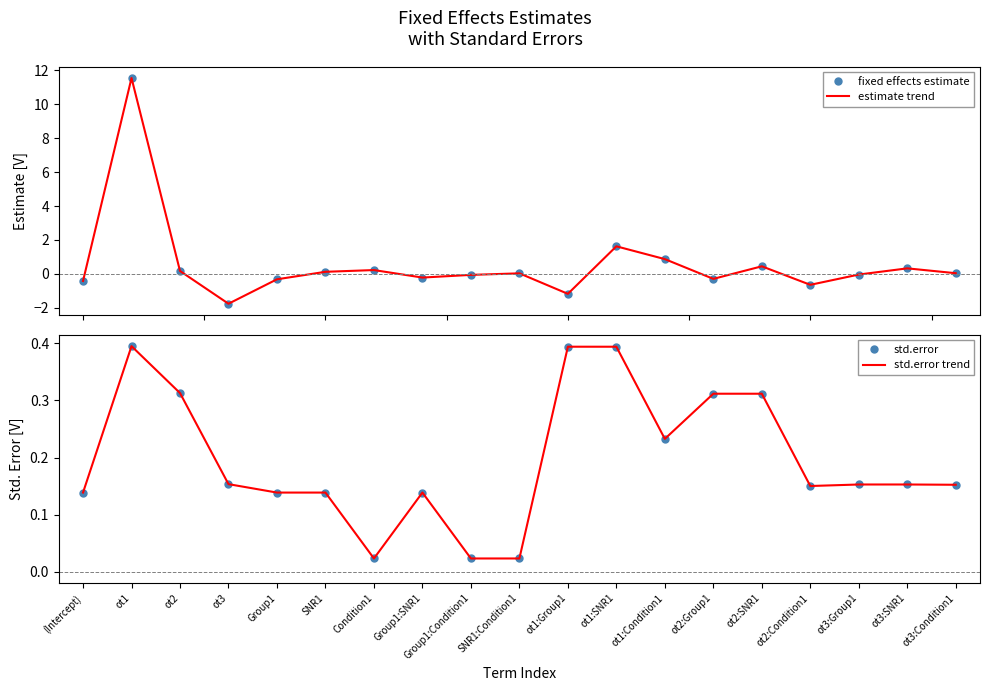

Where is fixed effects estimate nearest to the value 4?

ot1:SNR1